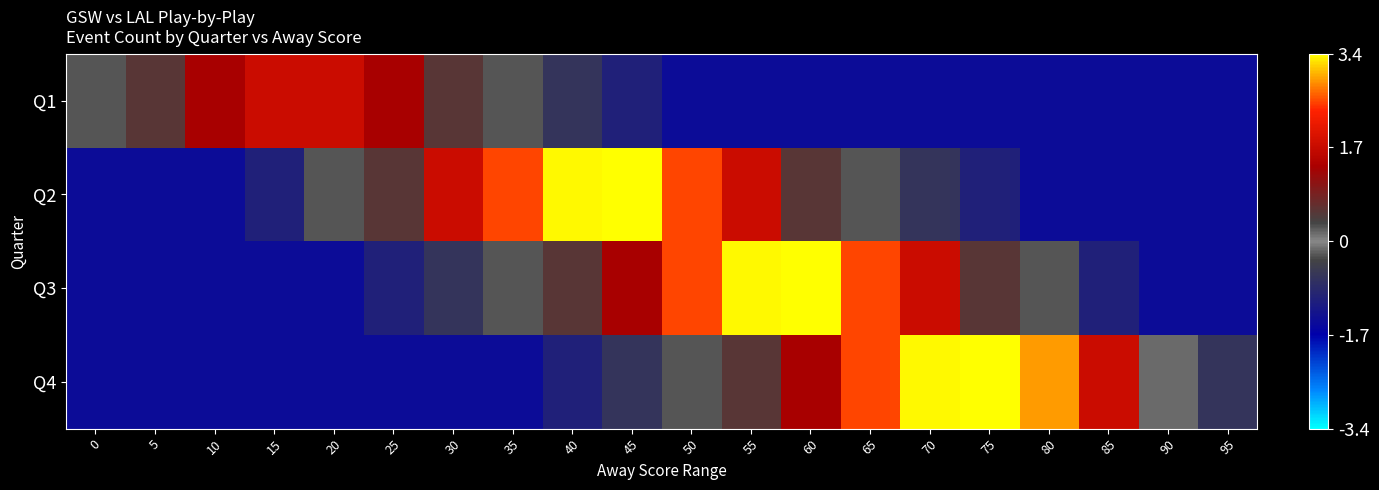

Reading left to right, what are all the values shown in this chart?

Q1: 0=-0.3	5=0.5	10=1.3	15=1.7	20=1.7	25=1.3	30=0.5	35=-0.3	40=-0.7	45=-1.1	50=-1.5	55=-1.5	60=-1.5	65=-1.5	70=-1.5	75=-1.5	80=-1.5	85=-1.5	90=-1.5	95=-1.5
Q2: 0=-1.5	5=-1.5	10=-1.5	15=-1.1	20=-0.3	25=0.5	30=1.7	35=2.5	40=3.3	45=4.1	50=2.5	55=1.7	60=0.5	65=-0.3	70=-0.7	75=-1.1	80=-1.5	85=-1.5	90=-1.5	95=-1.5
Q3: 0=-1.5	5=-1.5	10=-1.5	15=-1.5	20=-1.5	25=-1.1	30=-0.7	35=-0.3	40=0.5	45=1.3	50=2.5	55=3.3	60=4.1	65=2.5	70=1.7	75=0.5	80=-0.3	85=-1.1	90=-1.5	95=-1.5
Q4: 0=-1.5	5=-1.5	10=-1.5	15=-1.5	20=-1.5	25=-1.5	30=-1.5	35=-1.5	40=-1.1	45=-0.7	50=-0.3	55=0.5	60=1.3	65=2.5	70=3.3	75=4.1	80=2.9	85=1.7	90=0.1	95=-0.7